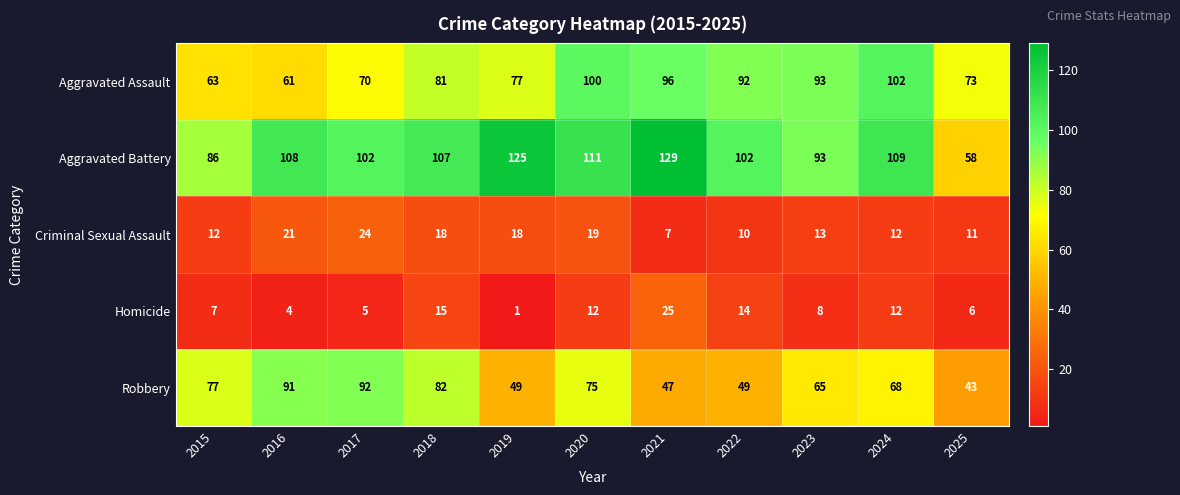

What is the difference between the highest and lowest values at 2021?

122